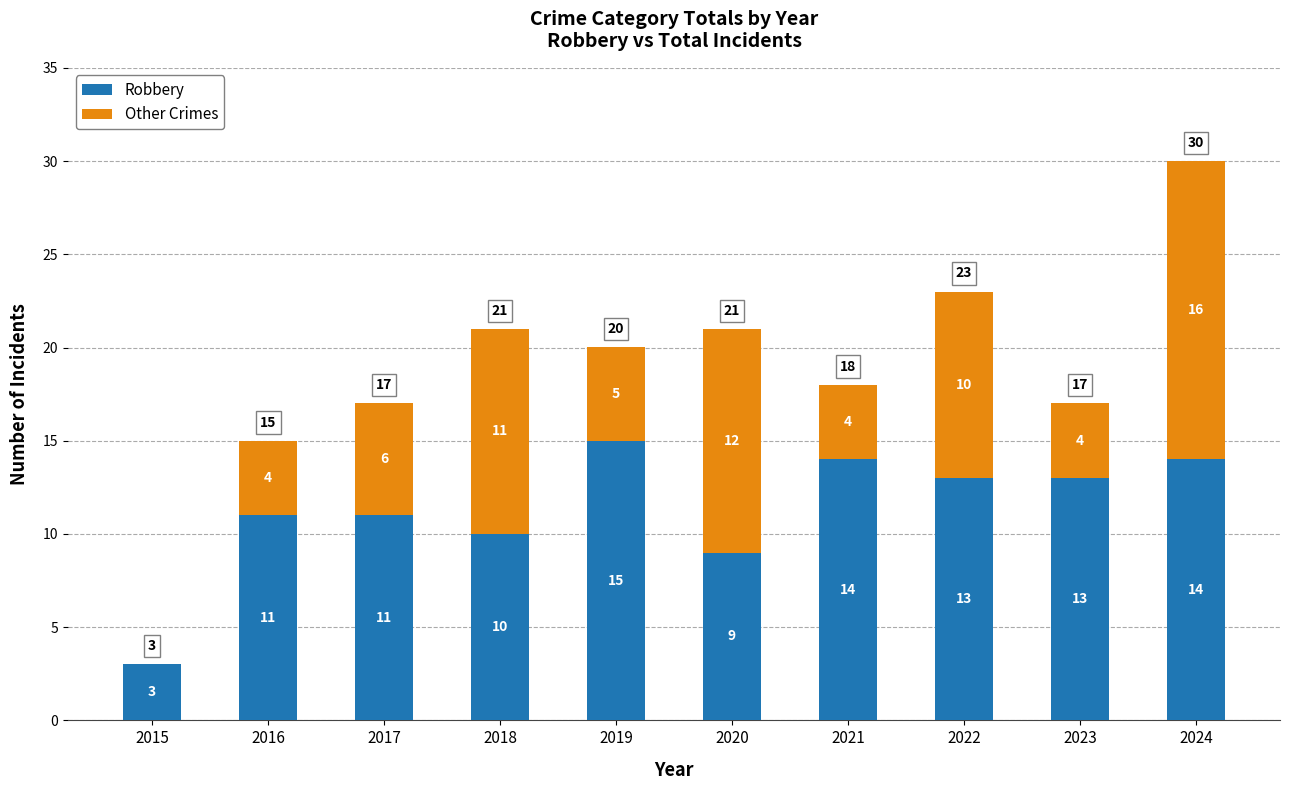

The value of Robbery at 2023 is 13. True or false?

True